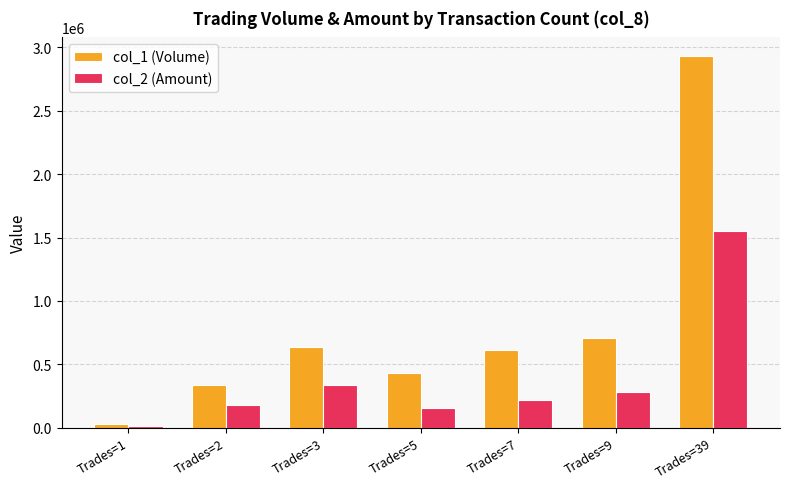

What is the lowest value of the col_1 (Volume) series?

26000